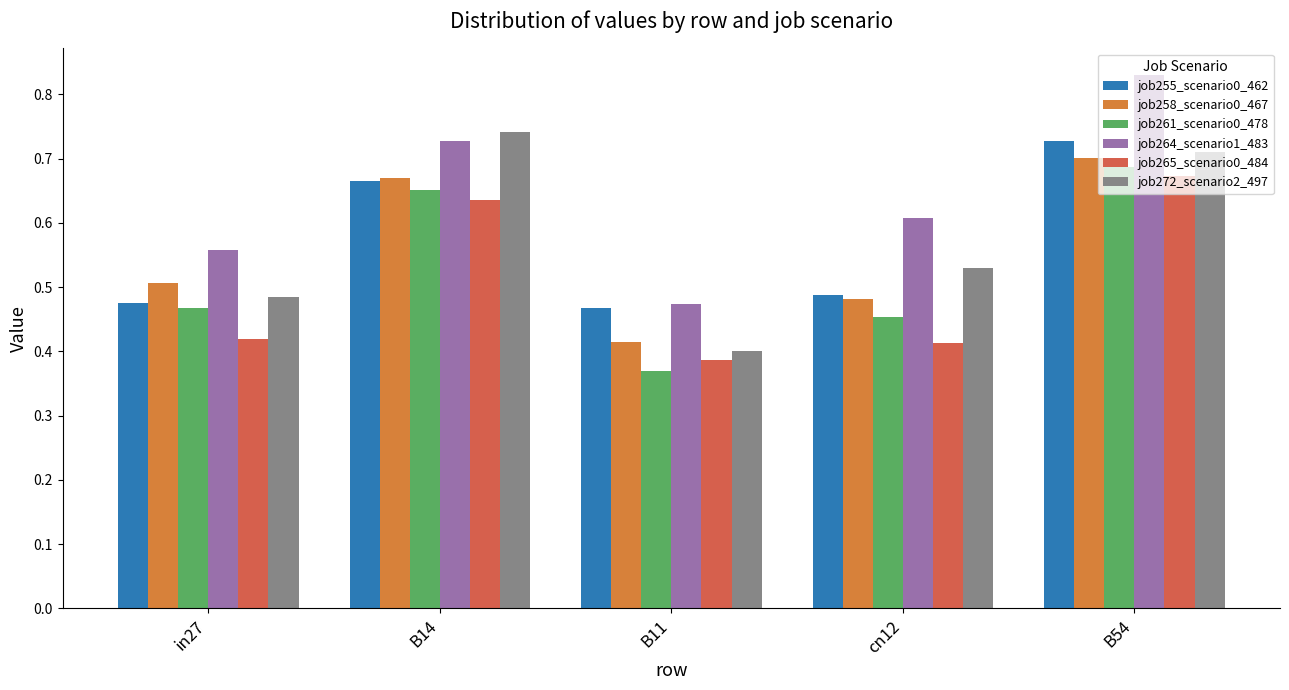

The value of job261_scenario0_478 at in27 is 0.7. True or false?

False